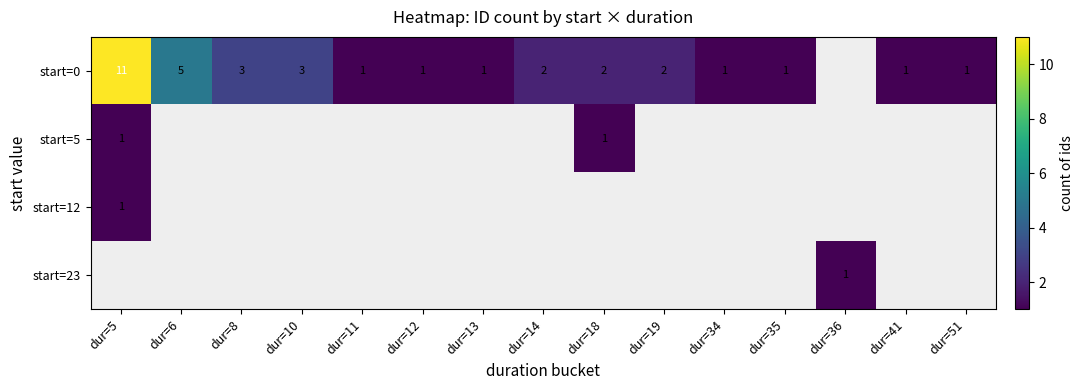

Is it true that start=5 equals 0 at dur=18?

False